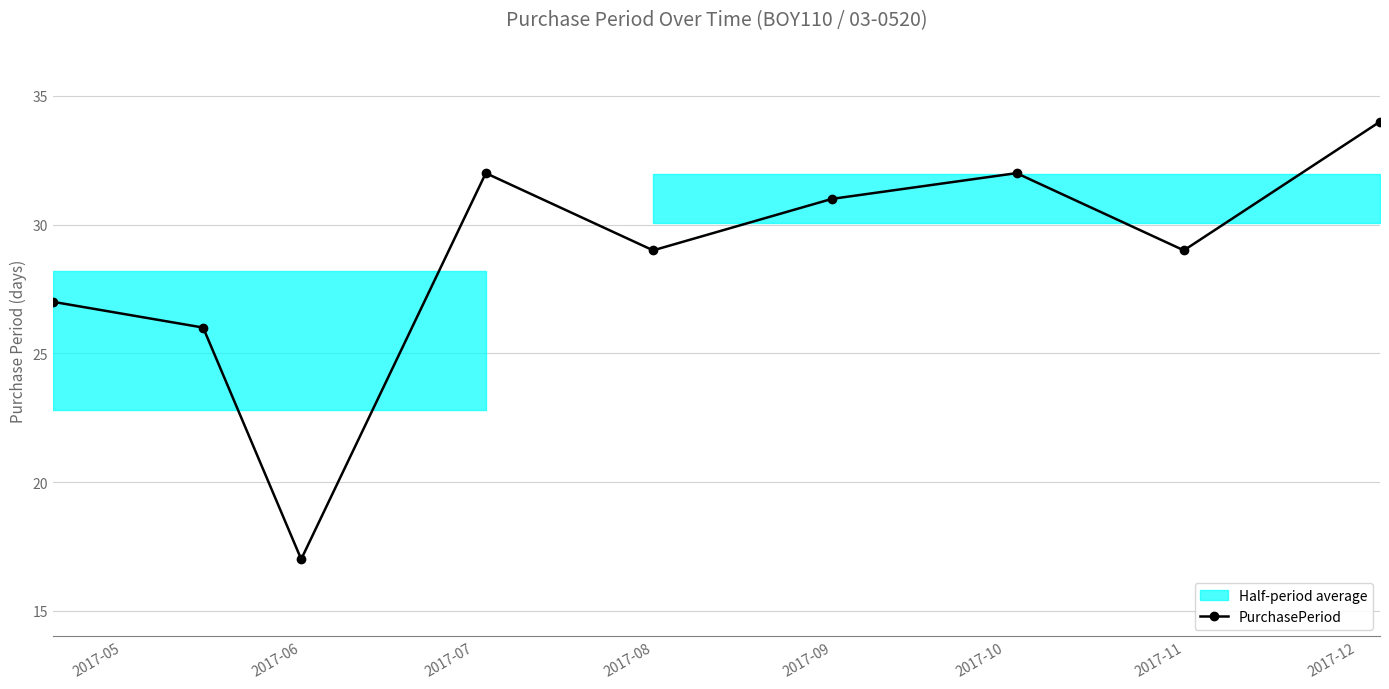

How many interior local valleys (lower than both neighbors) does the data have?

3